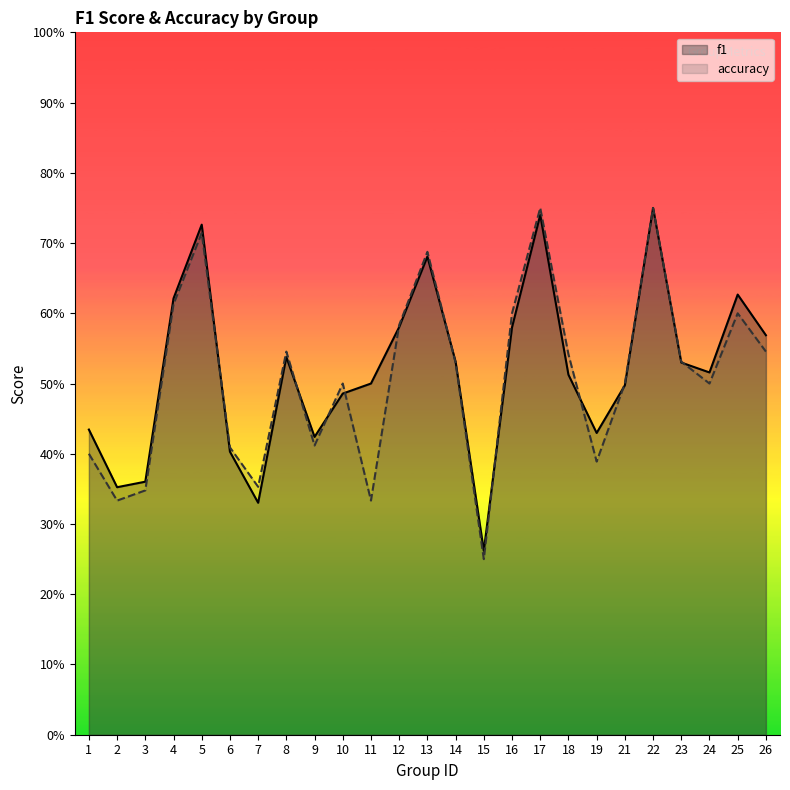

Where is the first local maximum for f1?

5